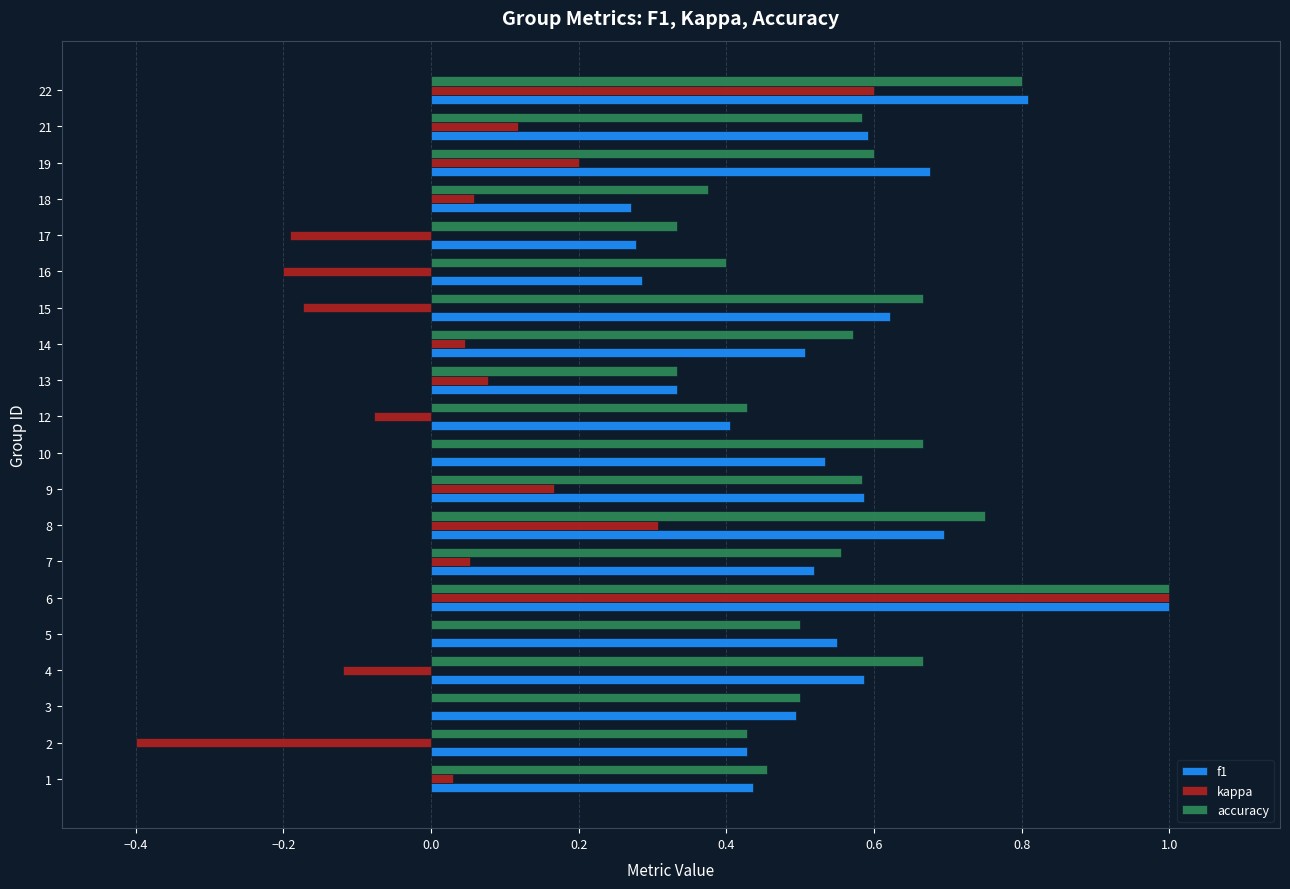

What is the sum of all accuracy values?

11.2